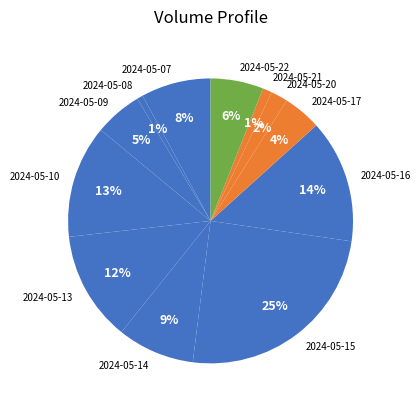

To the nearest percent, what is the combined percentage of 2024-05-07 and 2024-05-17?

12%